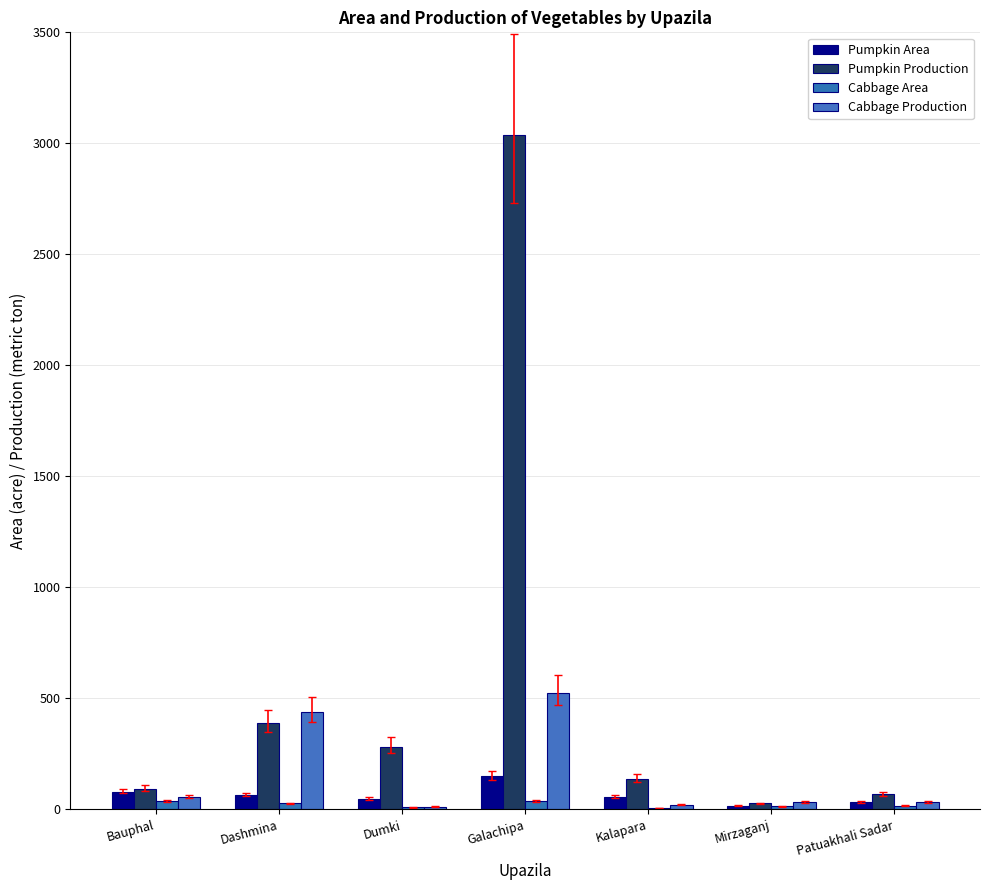

Which label corresponds to the smallest value in the chart?

Kalapara